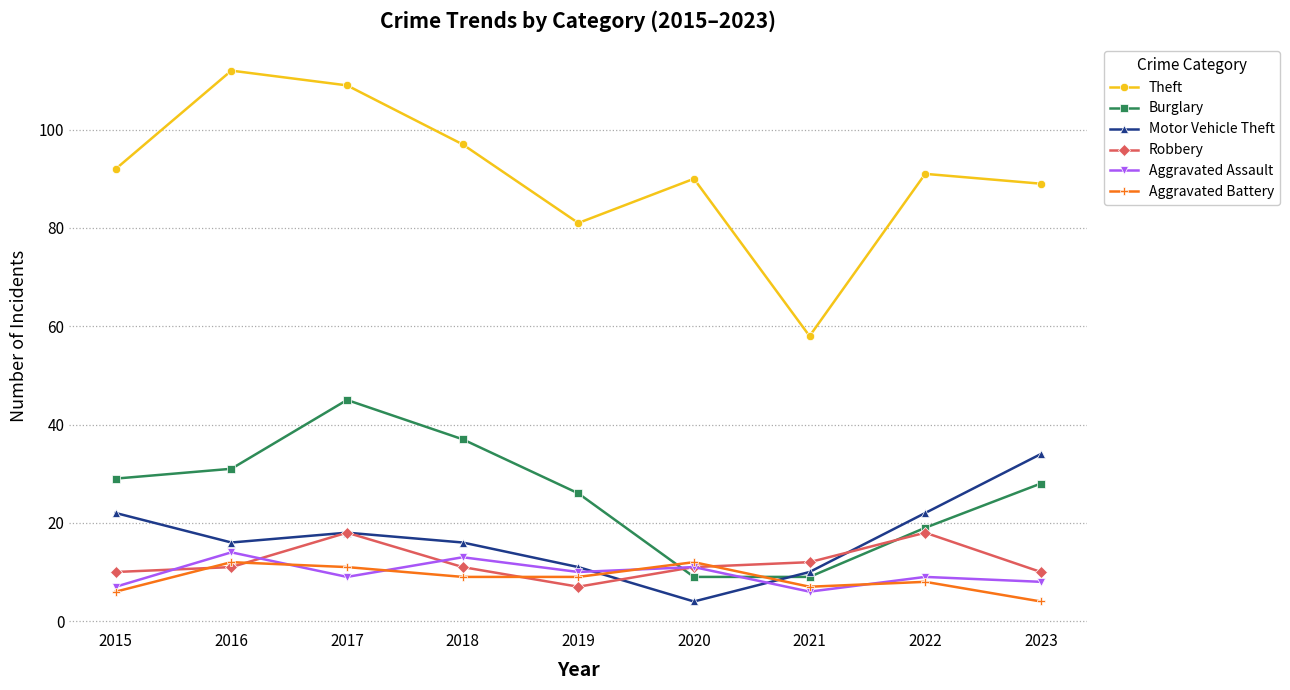

Between 2017 and 2018, which series saw the biggest shift?

Theft